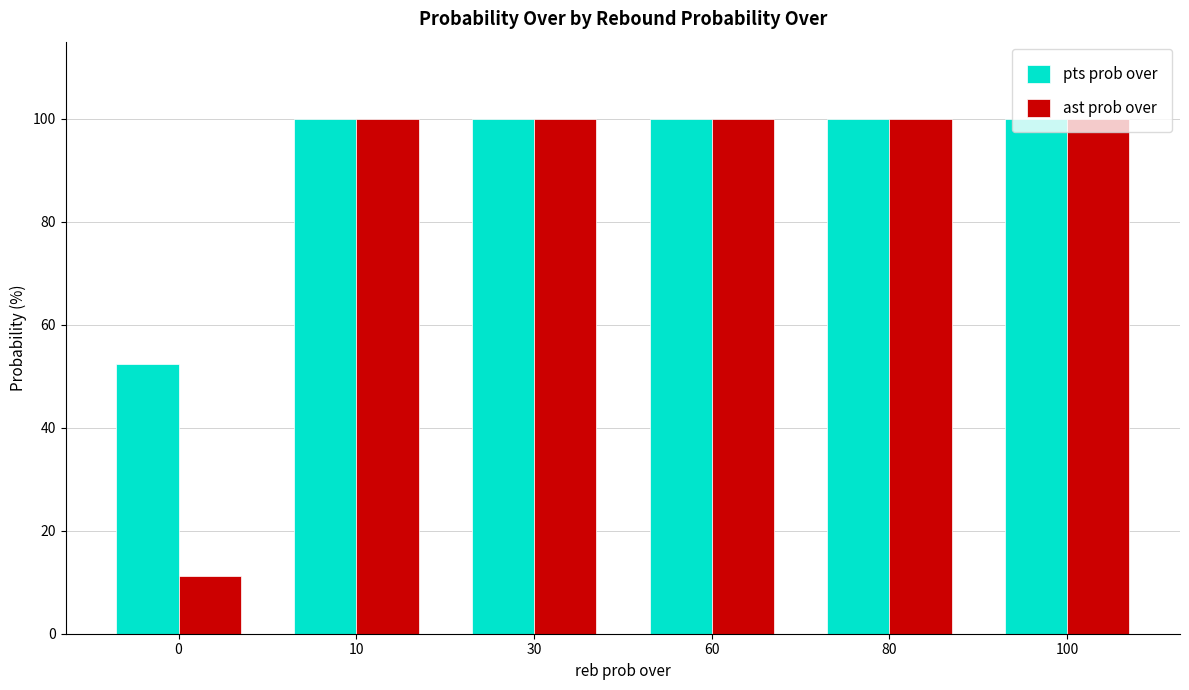

The pts prob over series shows 179.4 at 10. True or false?

False